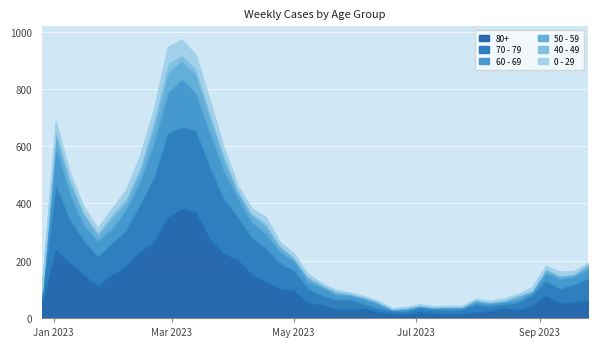

Rank the categories by 0 - 29 value from highest to lowest.

2023-02-27, 2023-03-06, 2023-03-13, 2023-03-20, 2023-02-13, 2023-02-20, 2023-02-06, 2023-01-02, 2023-03-27, 2023-04-17, 2023-01-30, 2023-01-09, 2023-01-16, 2023-01-23, 2023-04-10, 2023-04-03, 2023-05-01, 2023-09-11, 2023-08-28, 2023-04-24, 2023-09-18, 2023-09-04, 2023-05-08, 2023-08-14, 2022-12-26, 2023-05-15, 2023-08-07, 2023-05-22, 2023-07-03, 2023-08-21, 2023-09-25, 2023-05-29, 2023-06-12, 2023-07-10, 2023-07-17, 2023-07-24, 2023-07-31, 2023-06-05, 2023-06-19, 2023-06-26